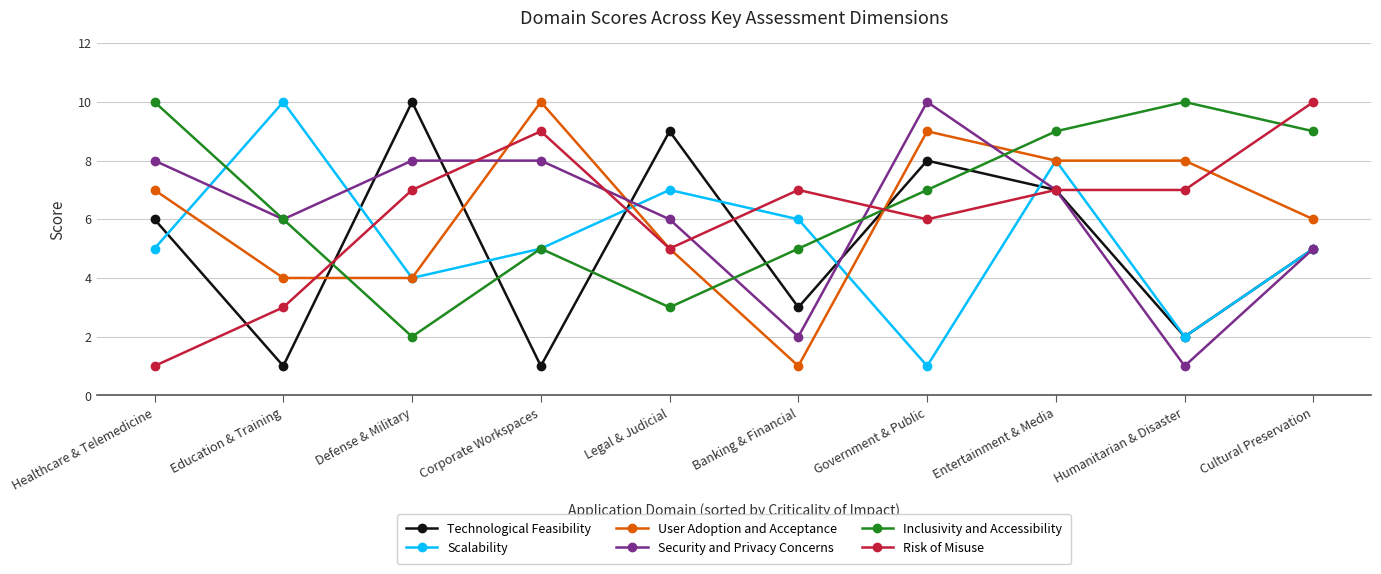

Which series has the largest total across all categories?

Inclusivity and Accessibility